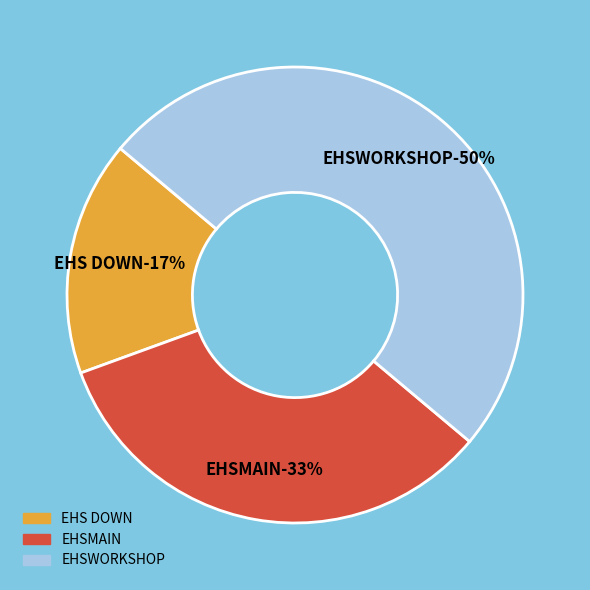

How many segments does this pie chart have?

3